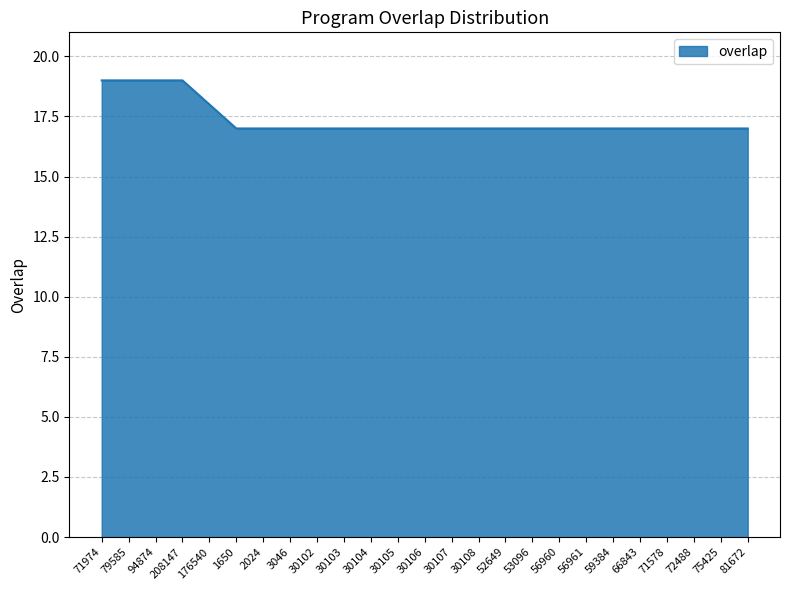

Does the chart have visible grid lines?

Yes